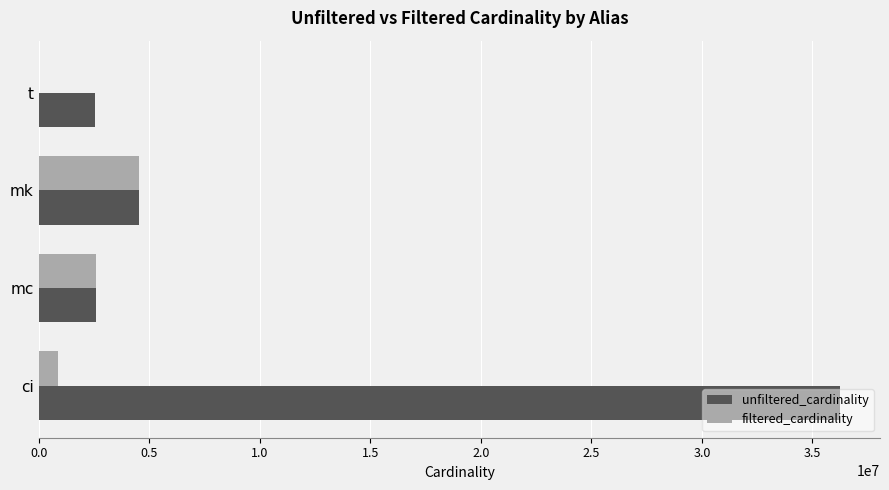

Which category has the highest value across all series?

ci